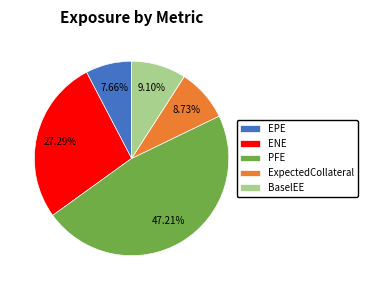

What is the smallest slice in the pie chart?

EPE